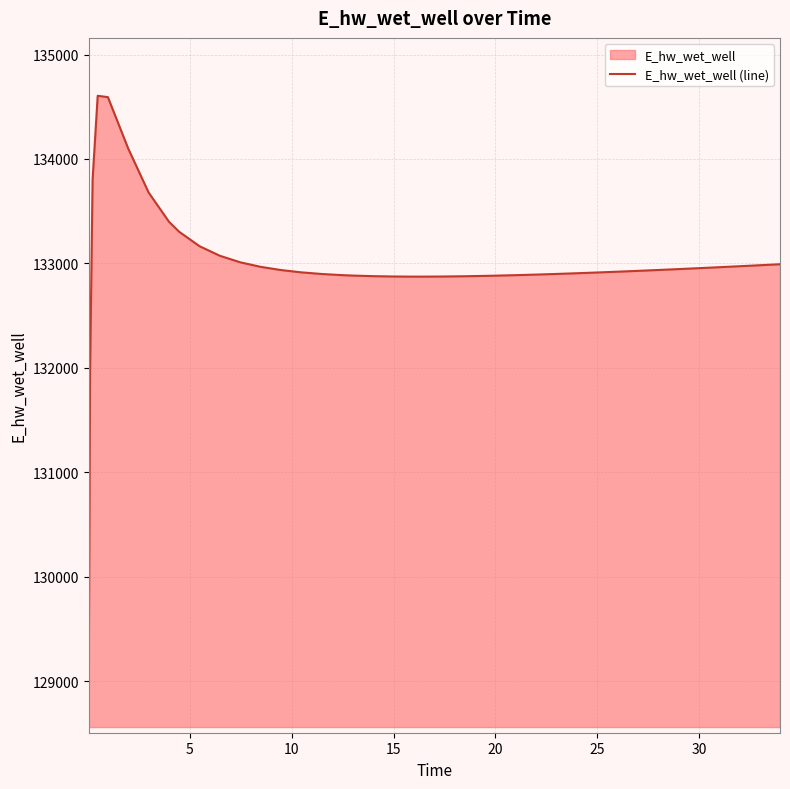

Reading left to right, extract all data points from this chart.

129061.8	131953.8	133805.1	134605.0	134592.3	134099.2	133679.2	133399.2	133303.4	133165.2	133073.4	133010.9	132967.5	132936.7	132914.7	132899.0	132888.1	132884.1	132878.4	132875.1	132873.8	132873.9	132875.0	132877.4	132880.9	132883.0	132887.8	132893.3	132899.4	132906.1	132913.2	132920.8	132928.8	132937.1	132945.8	132954.7	132963.8	132973.2	132982.8	132992.6